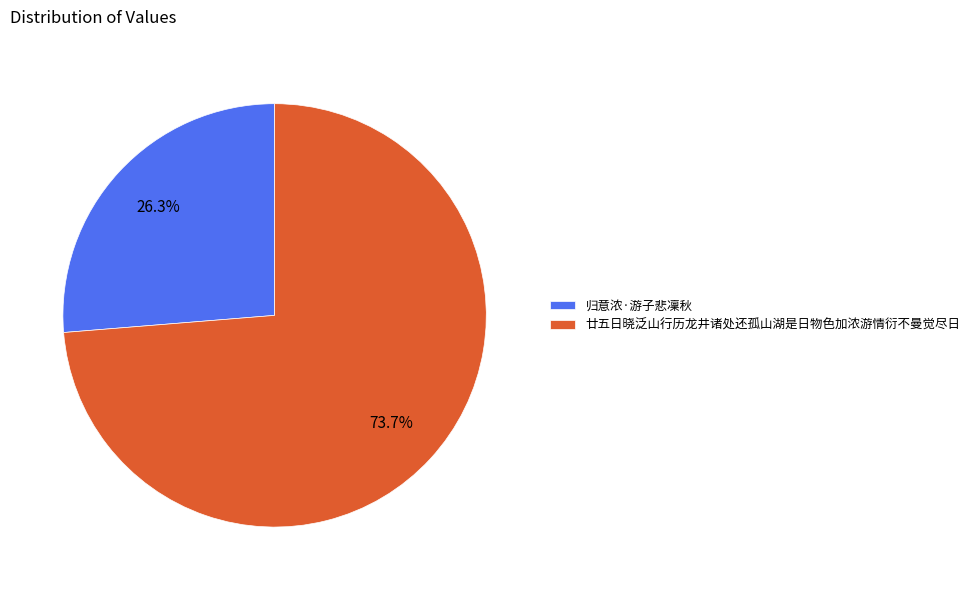

What percentage is NOT represented by 廿五日晓泛山行历龙井诸处还孤山湖是日物色加浓游情衍不曼觉尽日?

26.3%